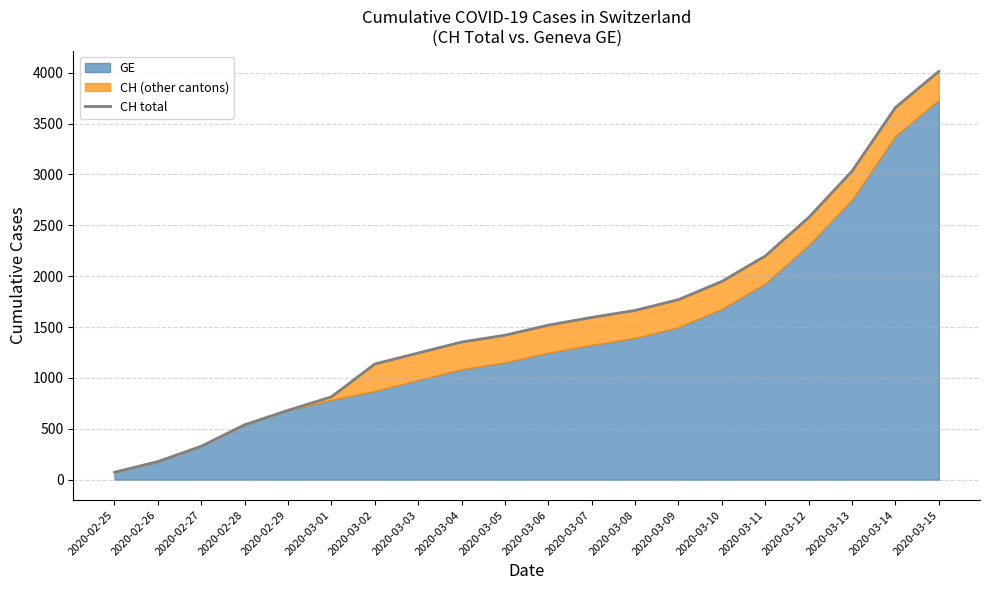

What position from the right is 2020-03-06?

10